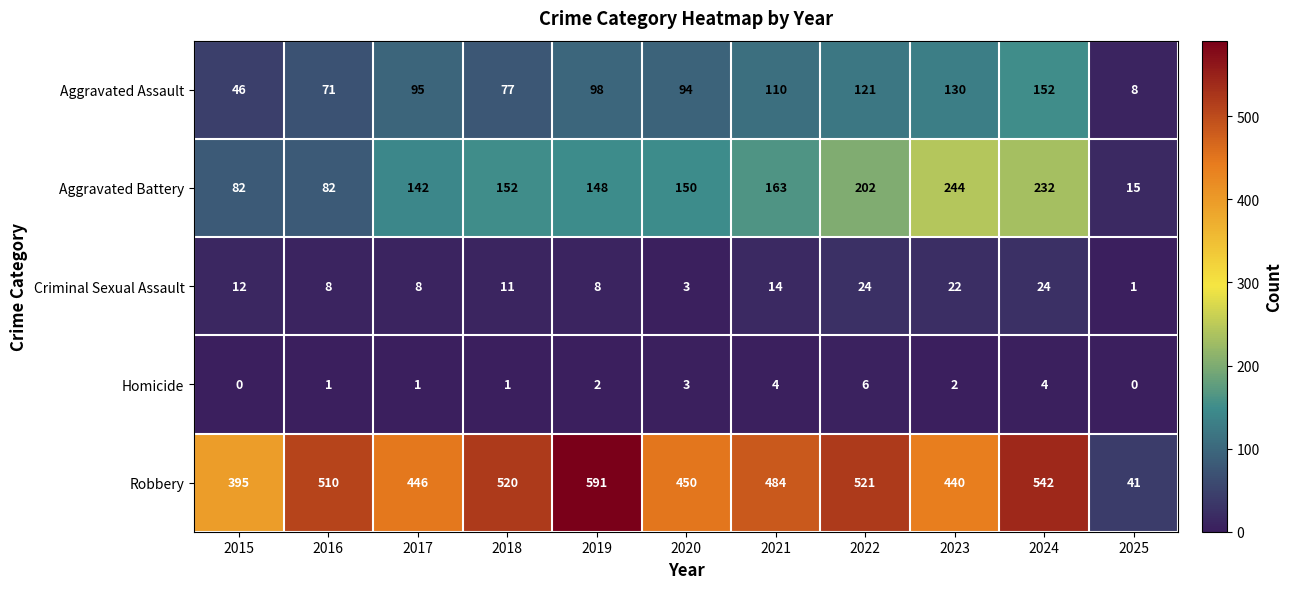

At which category is the sum across all series the highest?

2024